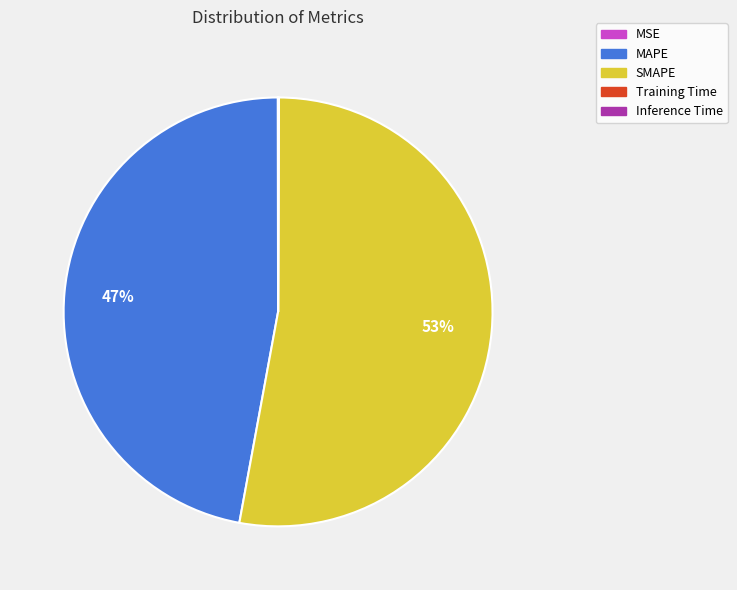

Which has a higher value, SMAPE or MAPE?

SMAPE